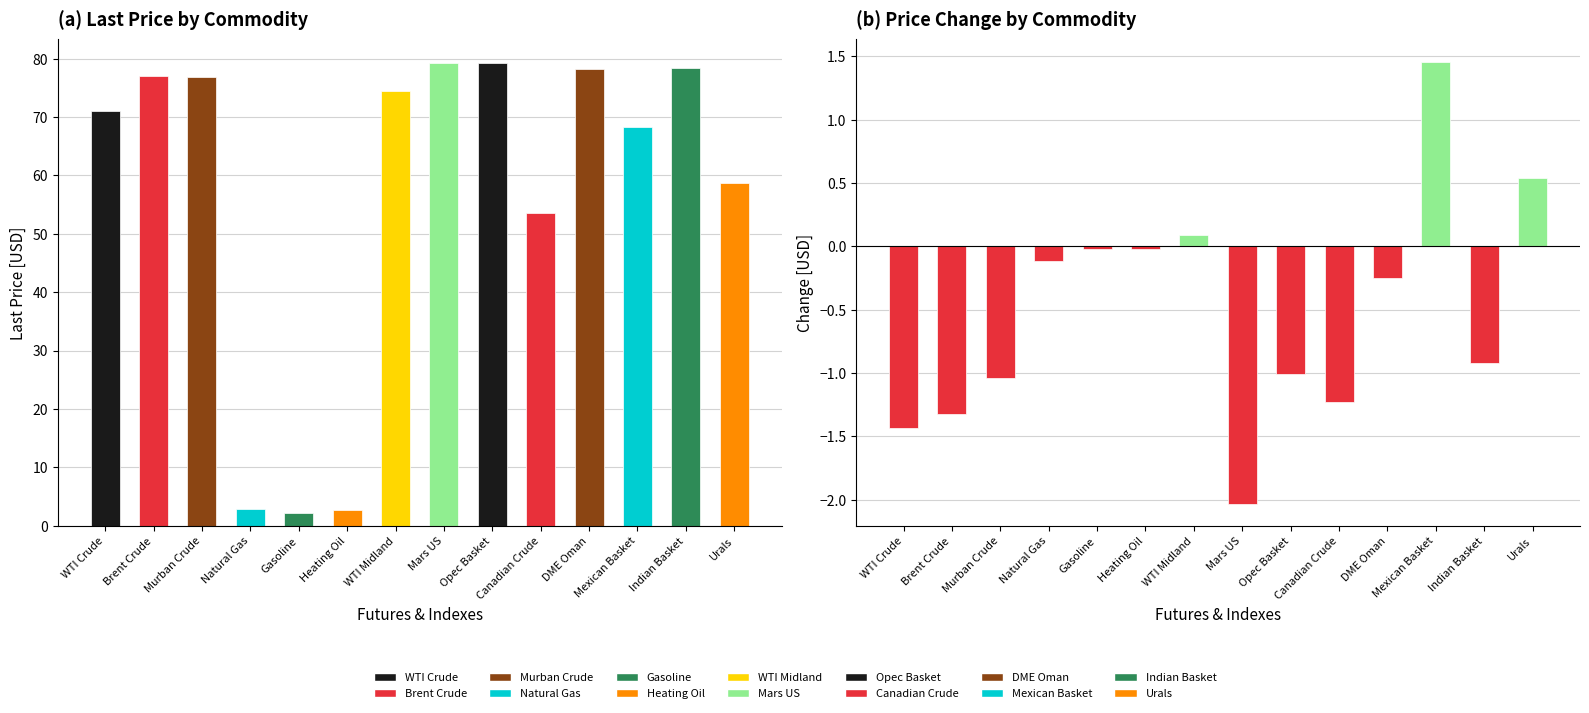

Is the value of Last at WTI Crude greater than the value of Change at Opec Basket?

Yes